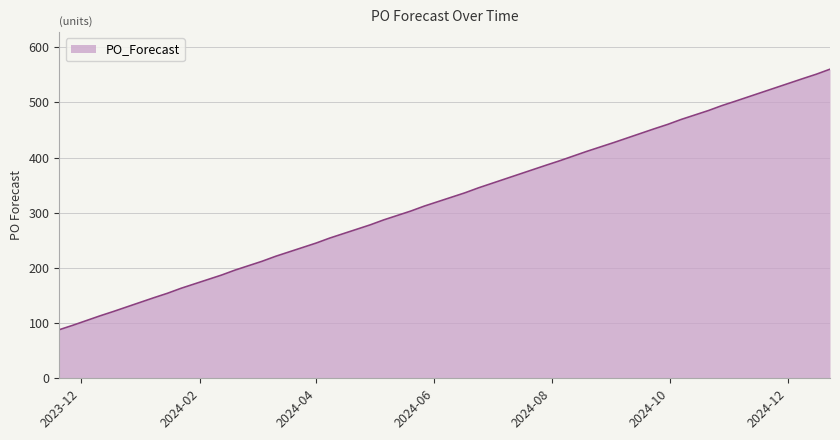

What is the minimum value shown in the chart?

88